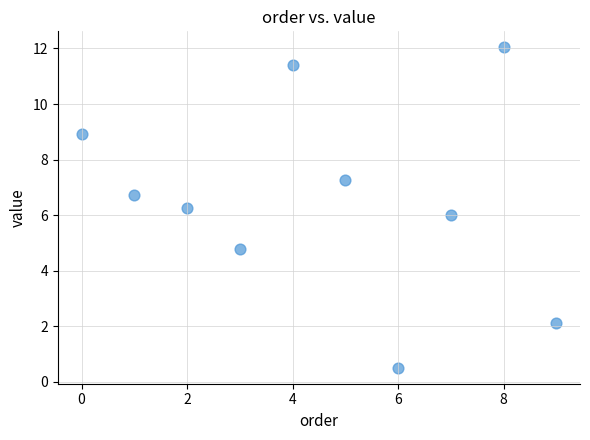

What is the range of Y values (max minus min)?

11.5